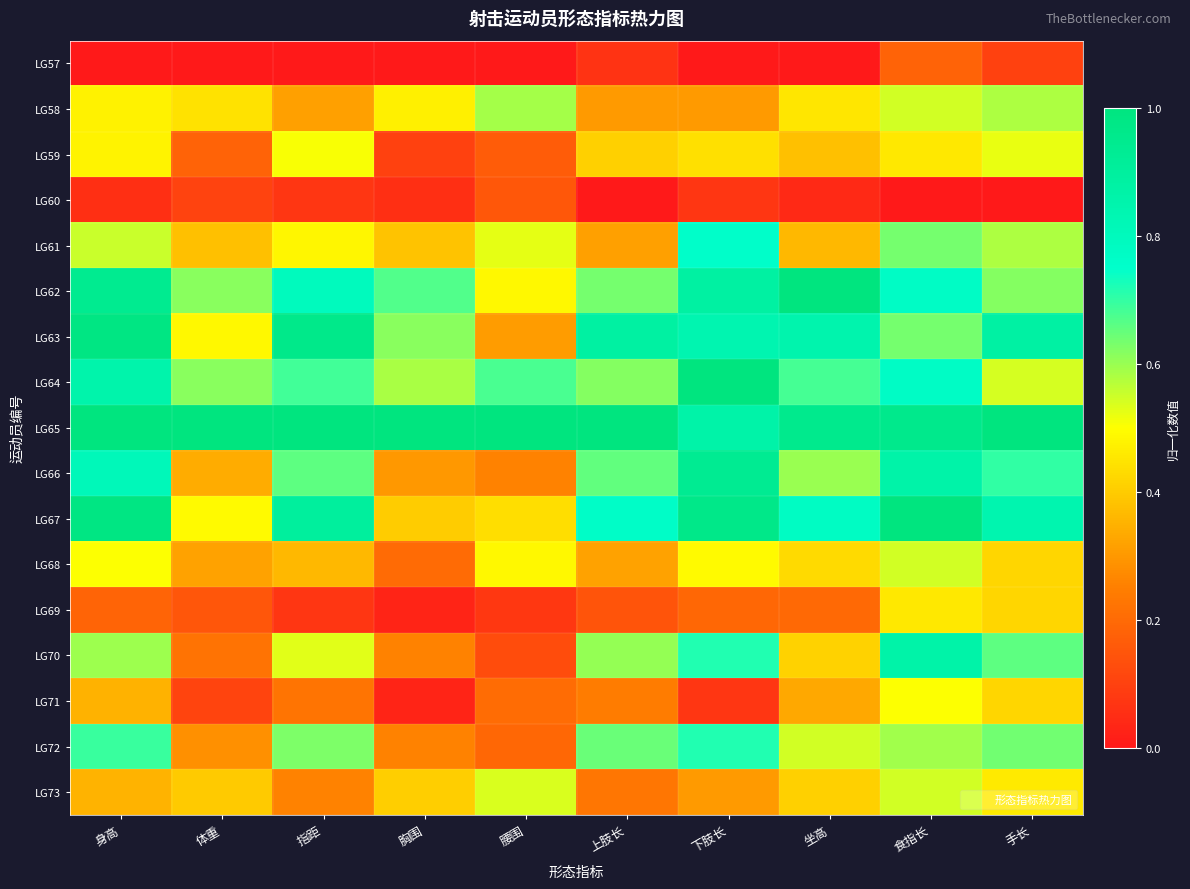

What is the maximum value shown in the chart?

1.0